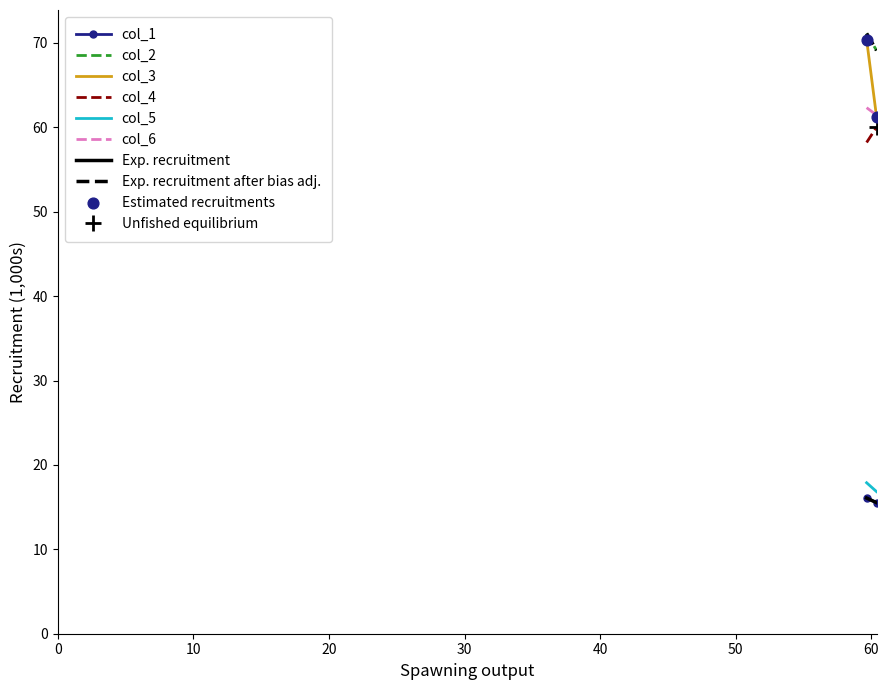

What Y value in the scatter plot is closest to 65?

61.3